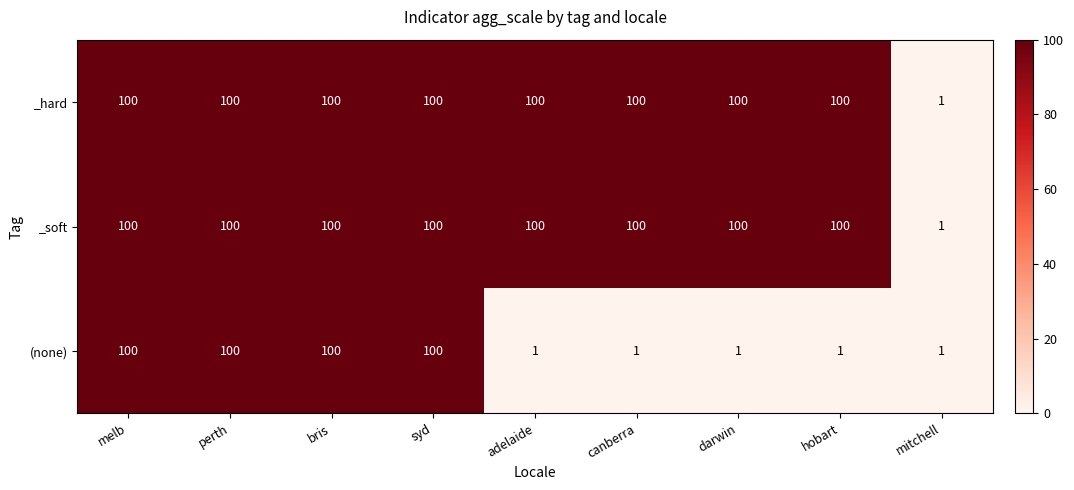

How many series are shown in this chart?

3